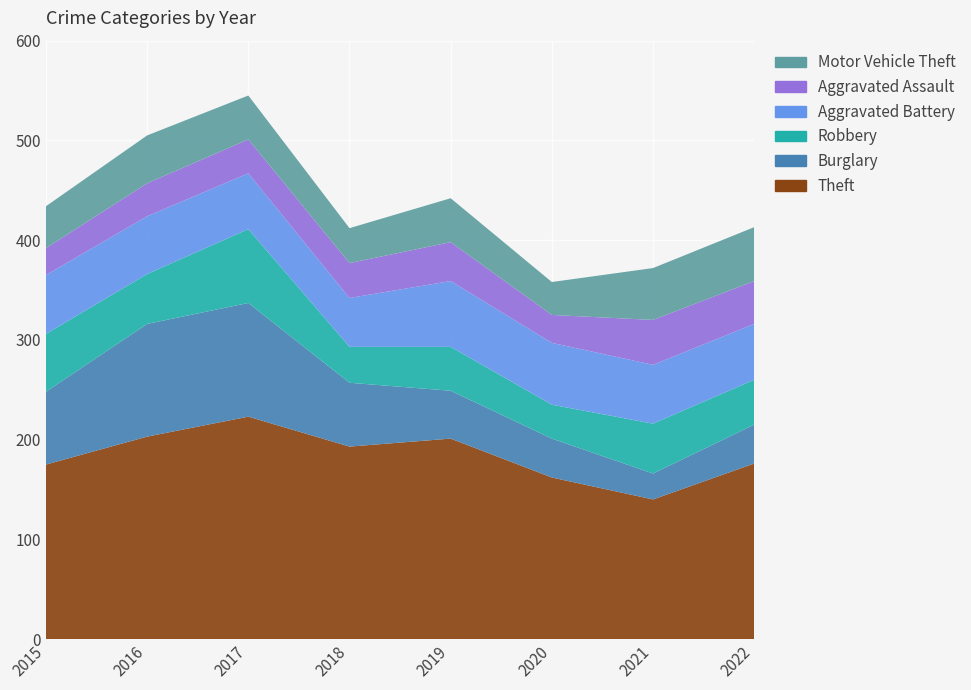

Reading left to right, list all the values displayed in this chart.

Theft: 175	203	223	193	201	162	140	176
Burglary: 73	113	114	64	48	39	26	39
Robbery: 58	50	74	36	44	34	50	45
Aggravated Battery: 59	58	56	49	66	62	59	56
Aggravated Assault: 27	33	34	35	39	28	45	43
Motor Vehicle Theft: 42	48	44	35	44	33	52	54